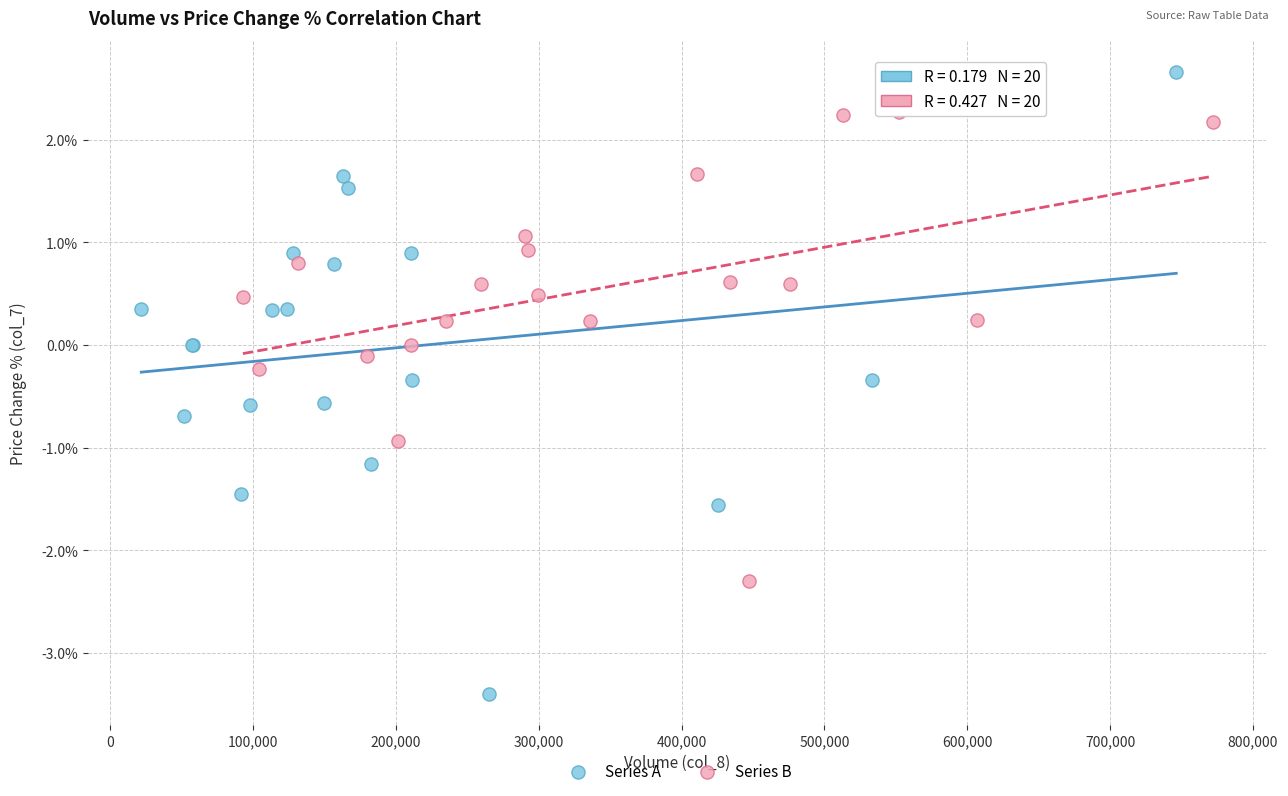

Which series has the largest Y range (max minus min)?

Series A